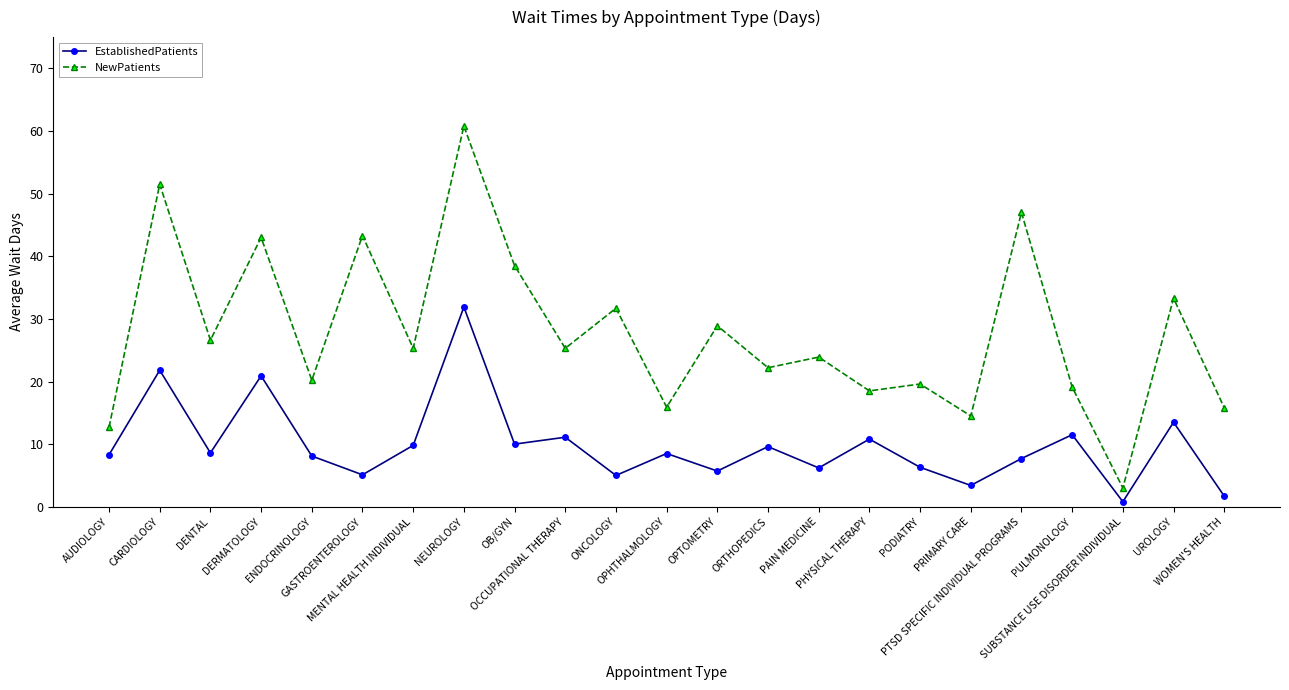

Does the chart have visible grid lines?

No